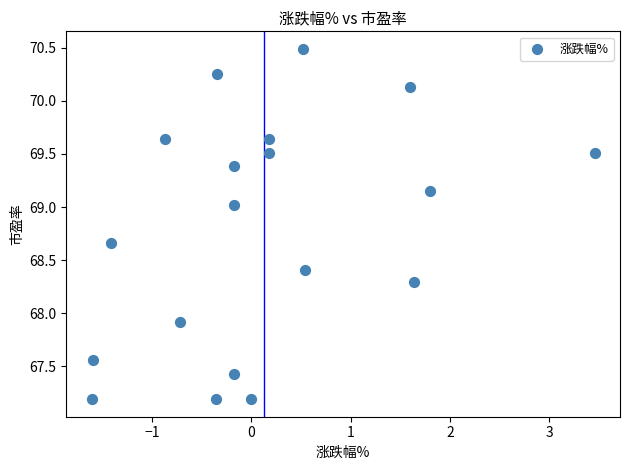

What Y value in the scatter plot is closest to 68?

67.9